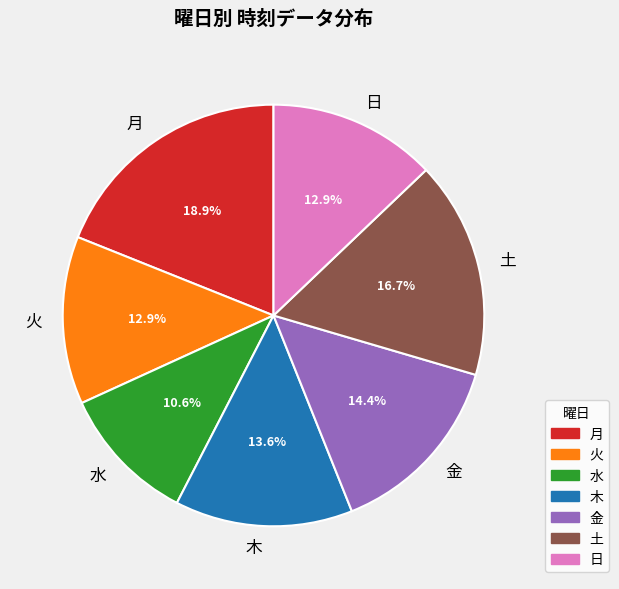

What is the largest slice in the pie chart?

月